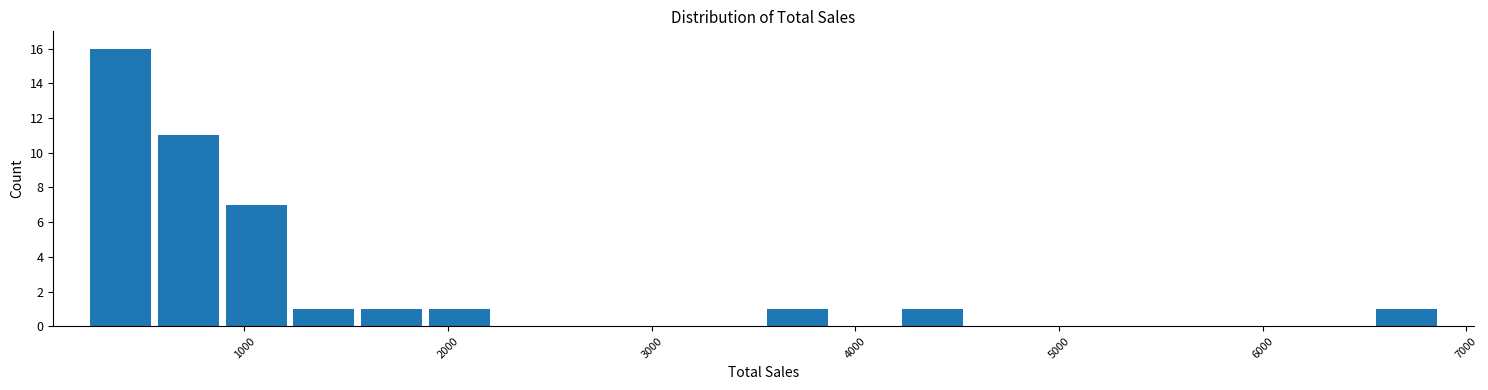

Around what value on the x-axis is the tallest bar? Give the approximate position of its centre, as read against the axis.

400